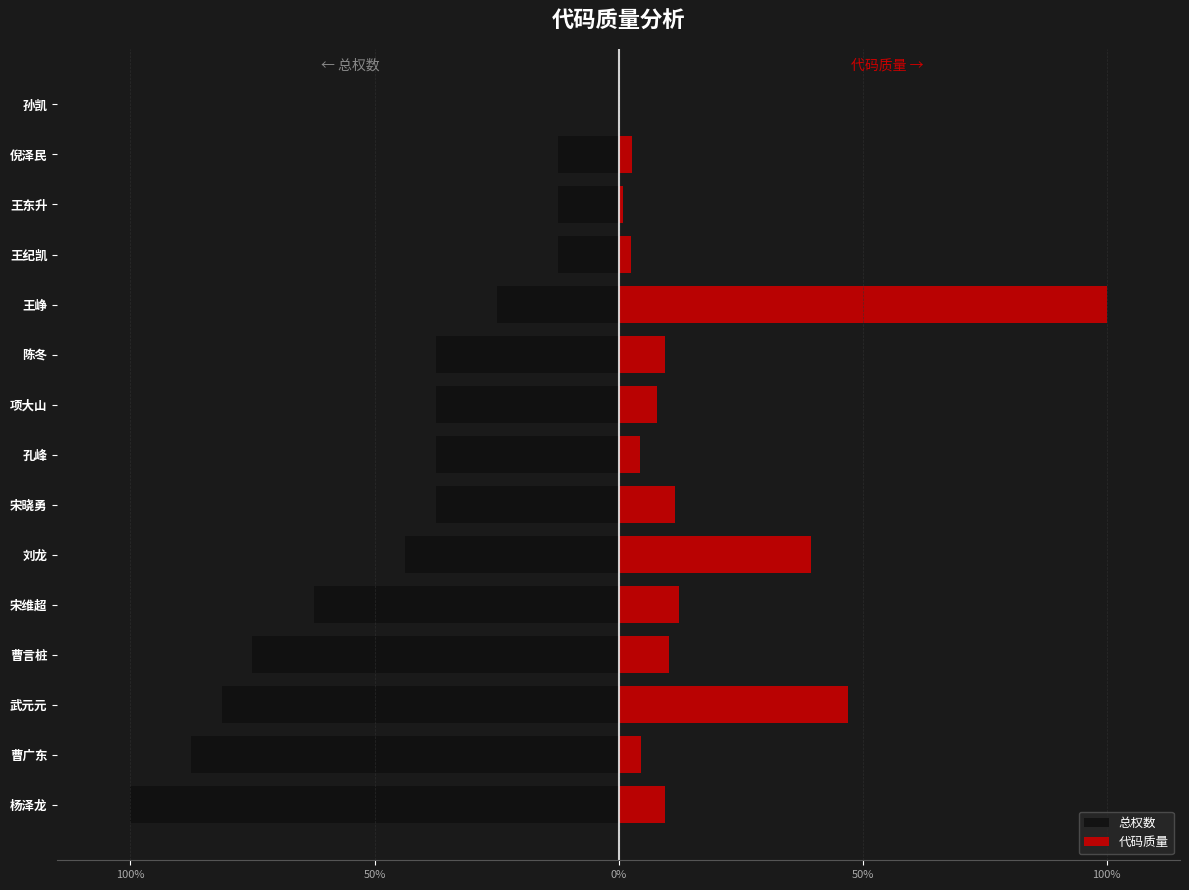

What is the difference between the 代码质量 values at 宋维超 and 刘龙?

27.1